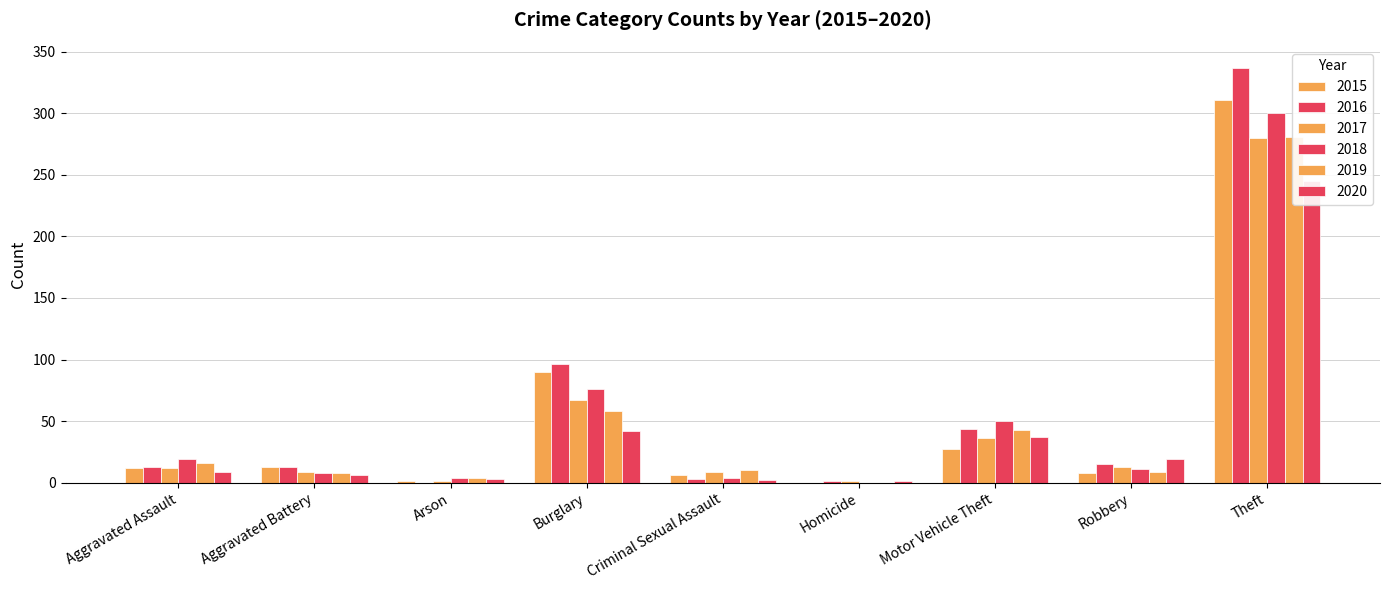

At which label does 2020 reach its peak?

Theft